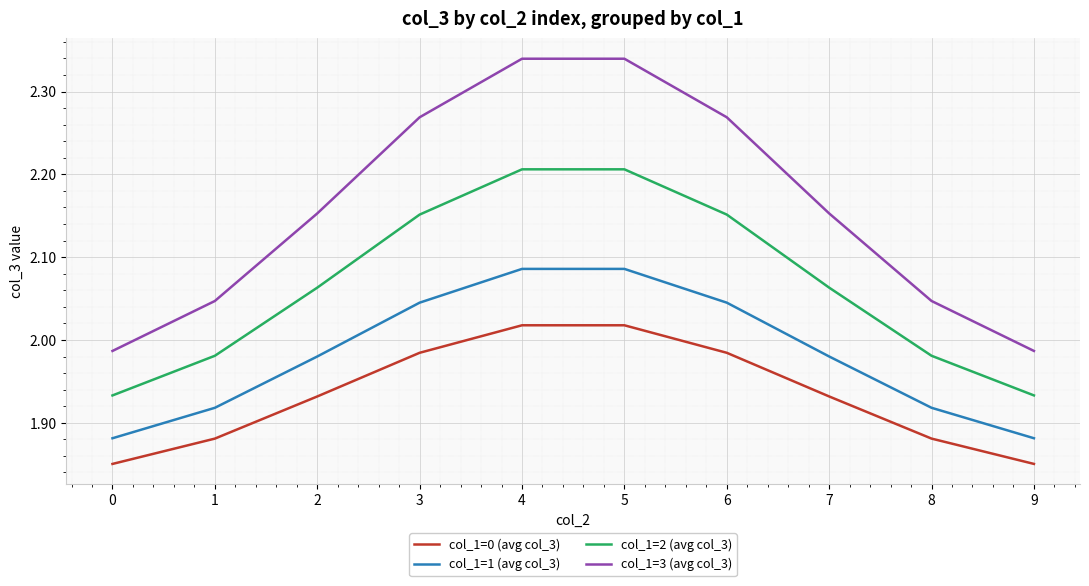

Is it true that col_1=3 (avg col_3) equals 3.3 at 8?

False